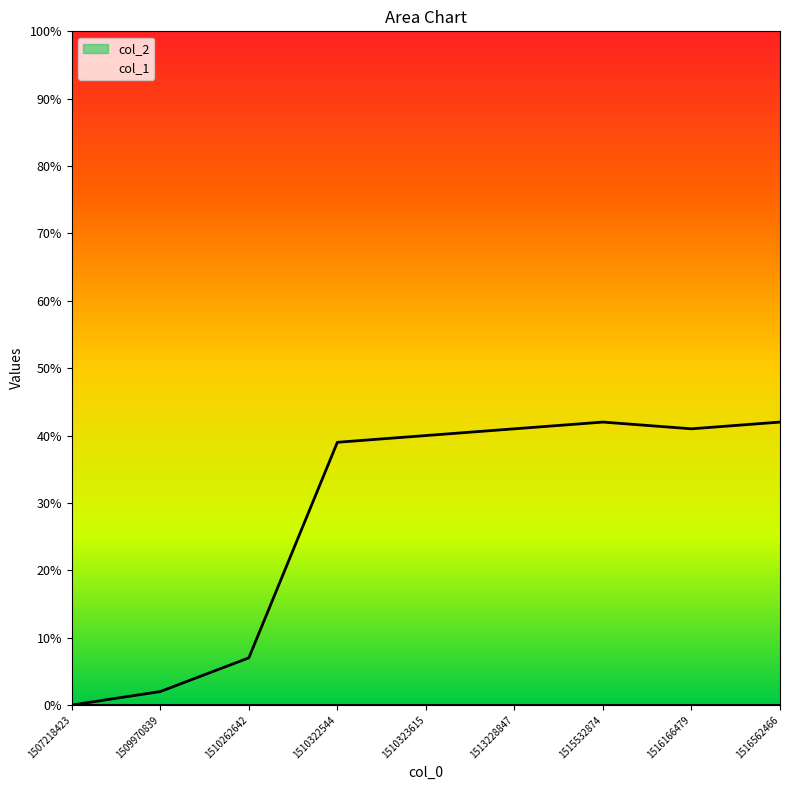

What is the sum of the values at 1507218423 and 1509970839?

2